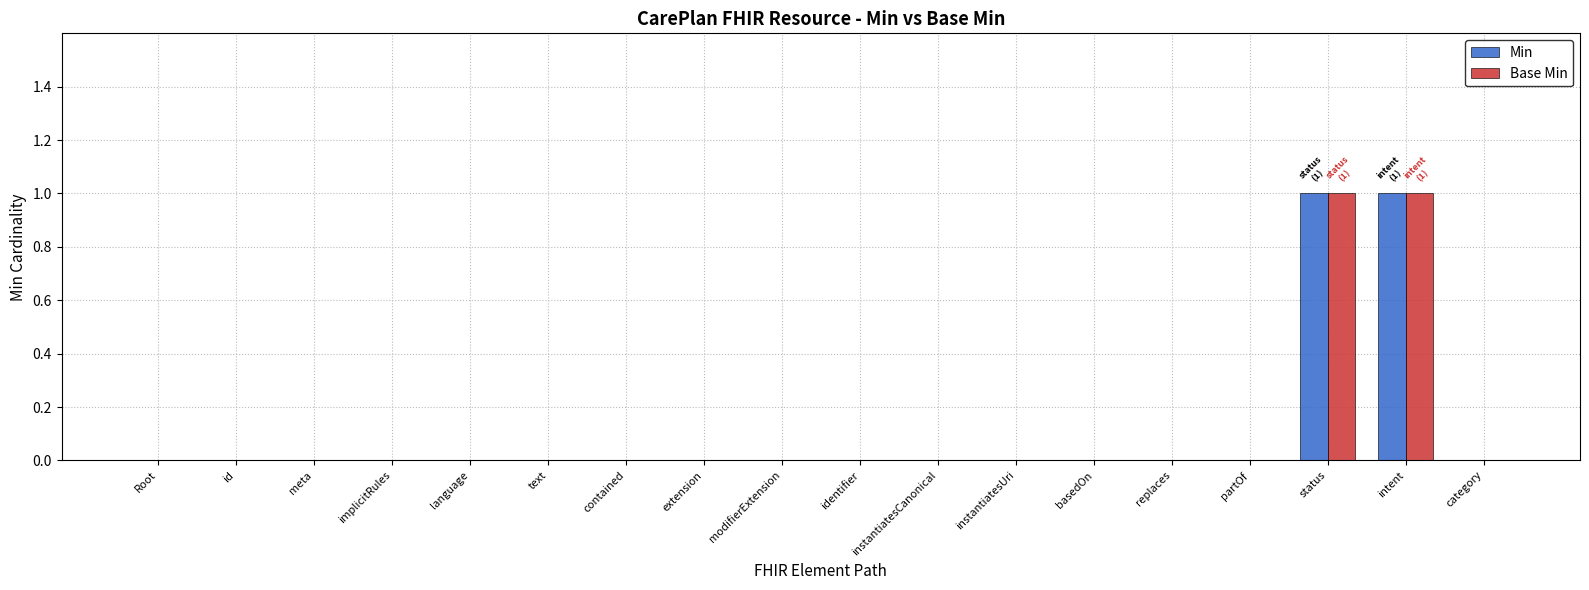

Reading left to right, extract all data points from this chart.

Min: 0	0	0	0	0	0	0	0	0	0	0	0	0	0	0	1	1	0
Base Min: 0	0	0	0	0	0	0	0	0	0	0	0	0	0	0	1	1	0